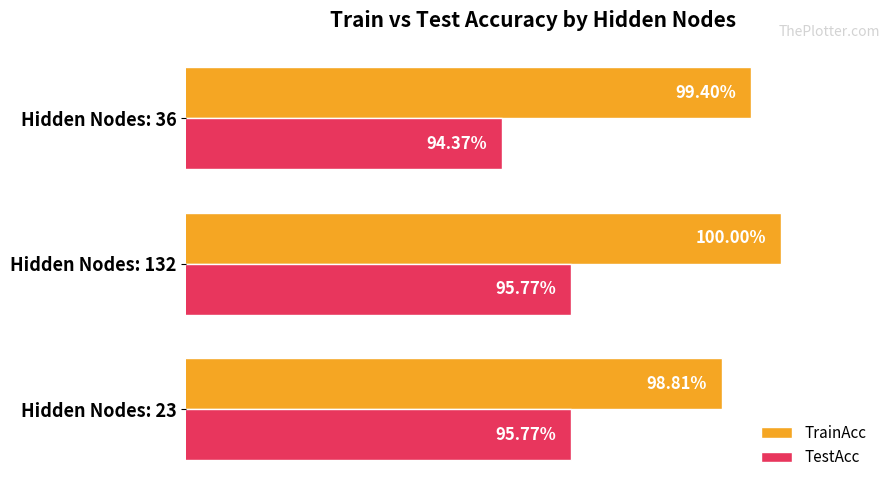

Which series has the largest total across all categories?

TrainAcc